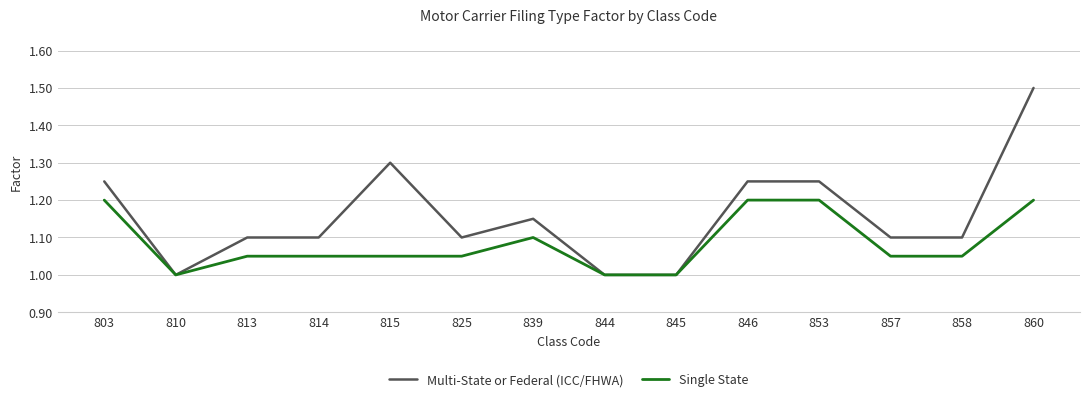

The Single State series shows 1.2 at 846. True or false?

True